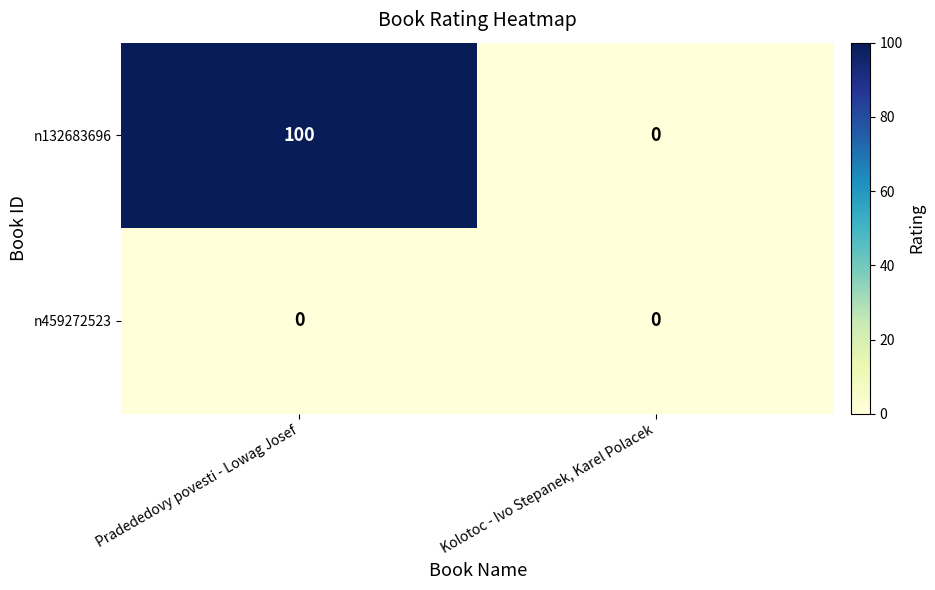

Reading left to right, extract all data points from this chart.

n132683696: Pradededovy povesti - Lowag Josef=100	Kolotoc - Ivo Stepanek, Karel Polacek=0
n459272523: Pradededovy povesti - Lowag Josef=0	Kolotoc - Ivo Stepanek, Karel Polacek=0